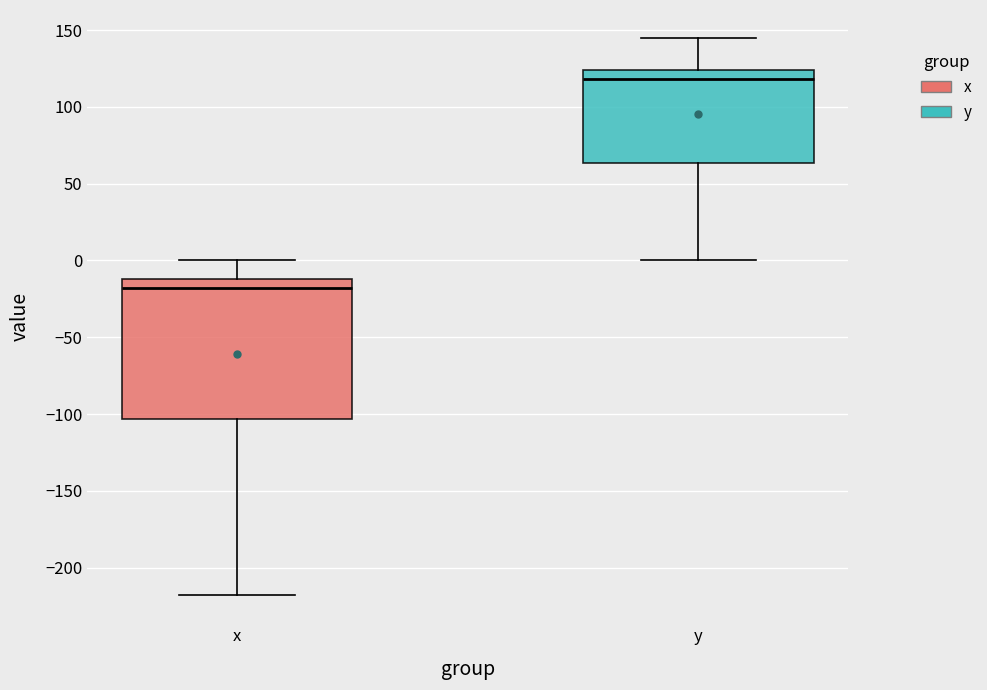

Which box is the tallest, from its lower edge to its upper edge?

x